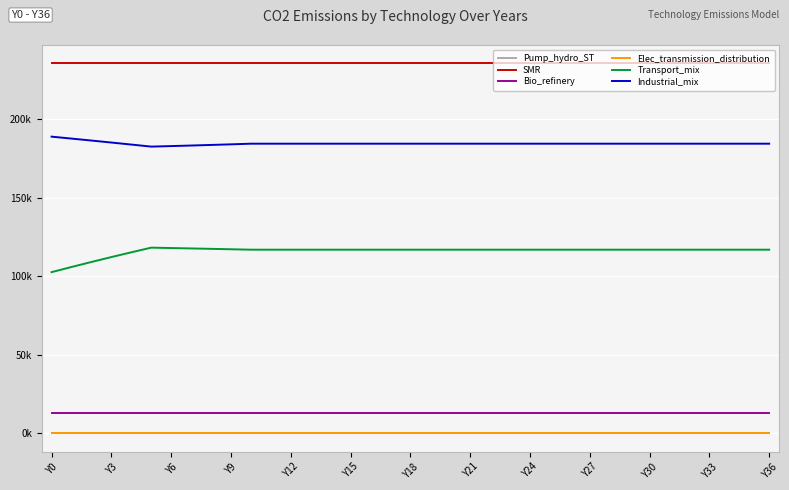

True or false: Industrial_mix has more than 1 points higher than both neighbors.

False